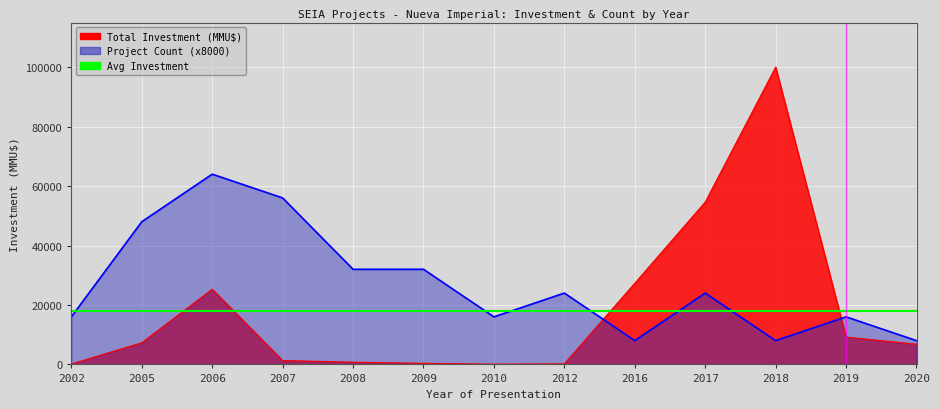

At which category is the sum across all series the highest?

2018